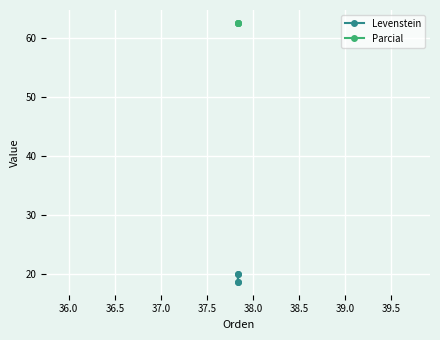

True or false: Levenstein and Parcial intersect in this chart.

False